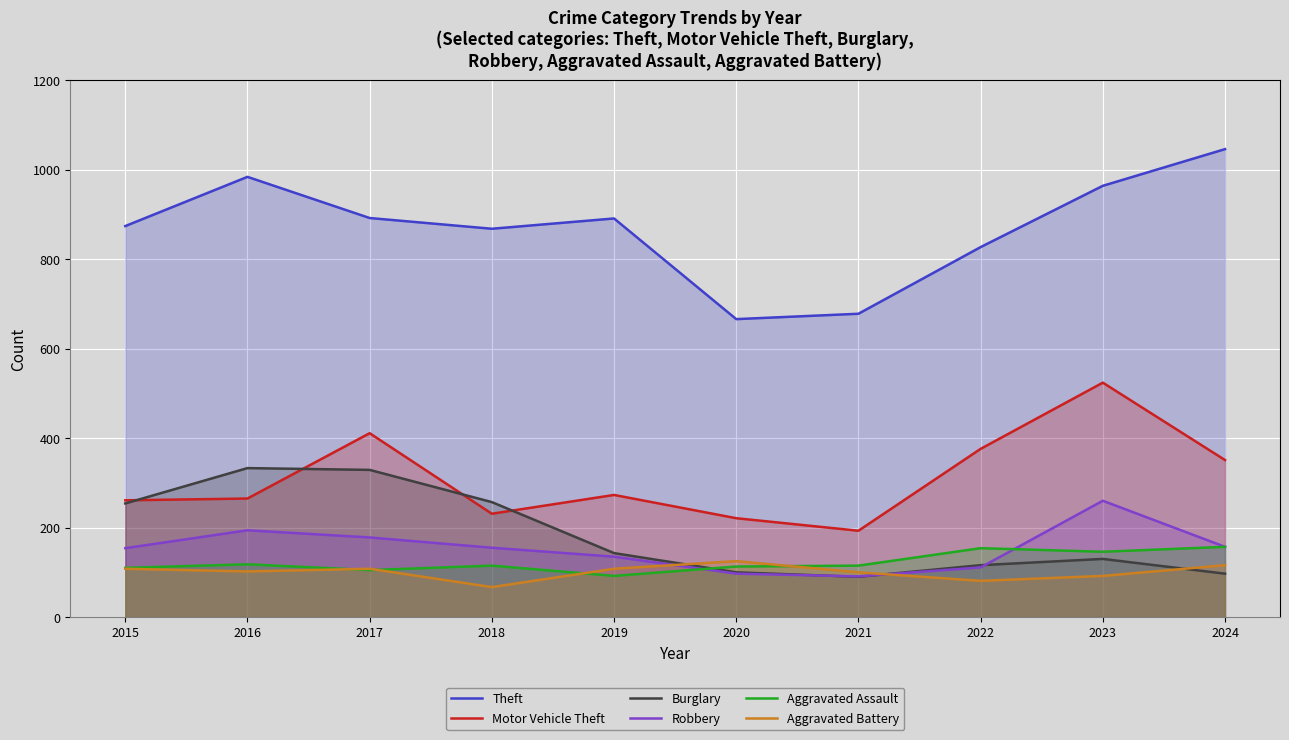

What is the minimum value for Robbery?

91